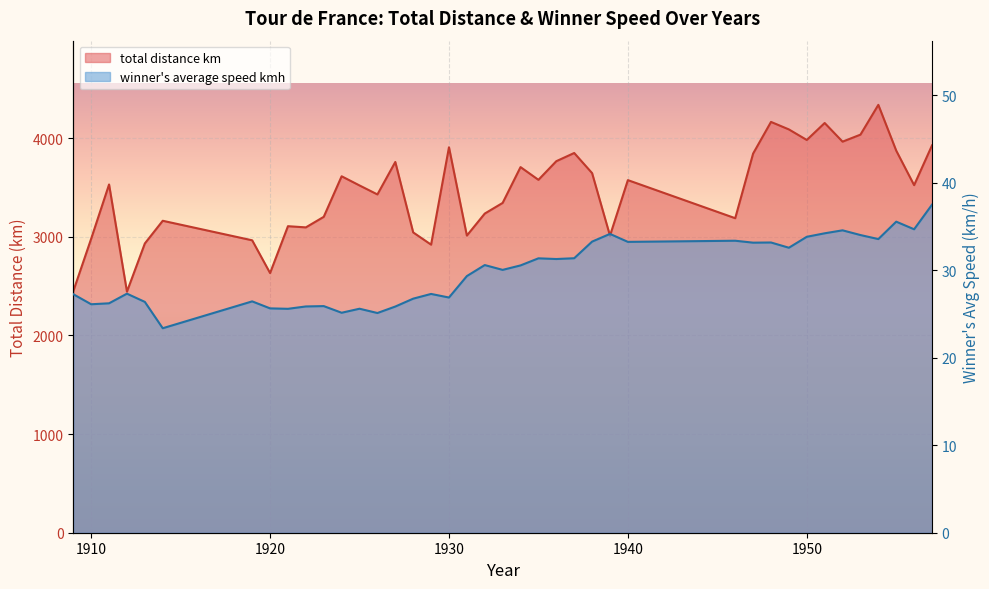

The value of total distance km at 1947 is 3843.0. True or false?

True